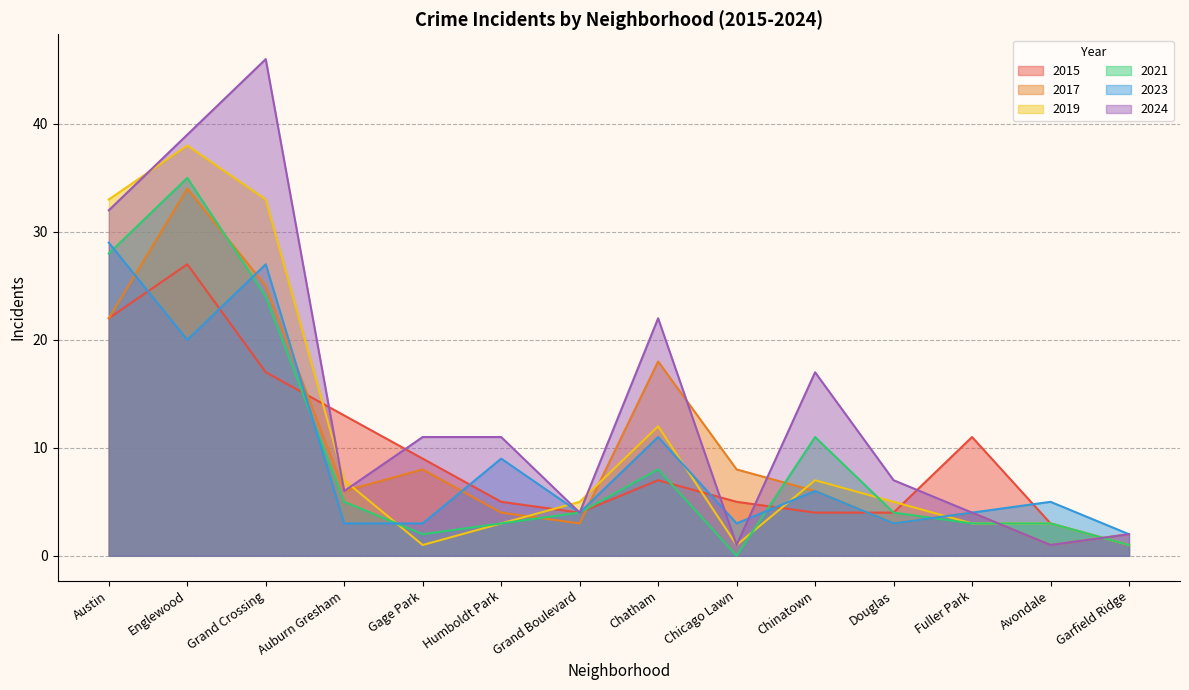

Reading left to right, list all the values displayed in this chart.

2015: Austin=22	Englewood=27	Grand Crossing=17	Auburn Gresham=13	Gage Park=9	Humboldt Park=5	Grand Boulevard=4	Chatham=7	Chicago Lawn=5	Chinatown=4	Douglas=4	Fuller Park=11	Avondale=3	Garfield Ridge=1
2017: Austin=22	Englewood=34	Grand Crossing=25	Auburn Gresham=6	Gage Park=8	Humboldt Park=4	Grand Boulevard=3	Chatham=18	Chicago Lawn=8	Chinatown=6	Douglas=3	Fuller Park=4	Avondale=1	Garfield Ridge=2
2019: Austin=33	Englewood=38	Grand Crossing=33	Auburn Gresham=7	Gage Park=1	Humboldt Park=3	Grand Boulevard=5	Chatham=12	Chicago Lawn=1	Chinatown=7	Douglas=5	Fuller Park=3	Avondale=3	Garfield Ridge=1
2021: Austin=28	Englewood=35	Grand Crossing=24	Auburn Gresham=5	Gage Park=2	Humboldt Park=3	Grand Boulevard=4	Chatham=8	Chicago Lawn=0	Chinatown=11	Douglas=4	Fuller Park=3	Avondale=3	Garfield Ridge=1
2023: Austin=29	Englewood=20	Grand Crossing=27	Auburn Gresham=3	Gage Park=3	Humboldt Park=9	Grand Boulevard=4	Chatham=11	Chicago Lawn=3	Chinatown=6	Douglas=3	Fuller Park=4	Avondale=5	Garfield Ridge=2
2024: Austin=32	Englewood=39	Grand Crossing=46	Auburn Gresham=6	Gage Park=11	Humboldt Park=11	Grand Boulevard=4	Chatham=22	Chicago Lawn=1	Chinatown=17	Douglas=7	Fuller Park=4	Avondale=1	Garfield Ridge=2